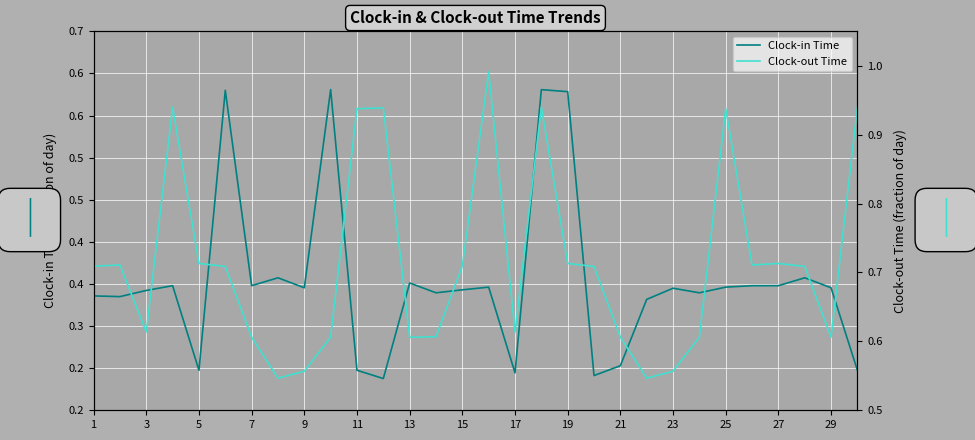

What is the value of the Clock-out Time point at the 23rd from the left?

0.6